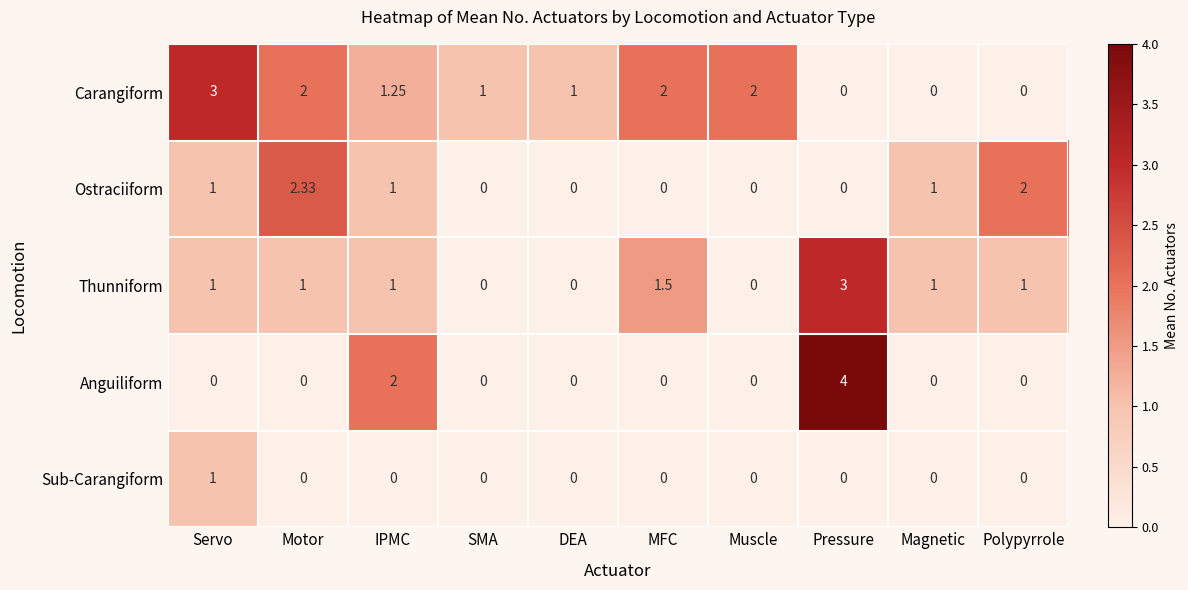

Which category has the highest value across all series?

Pressure